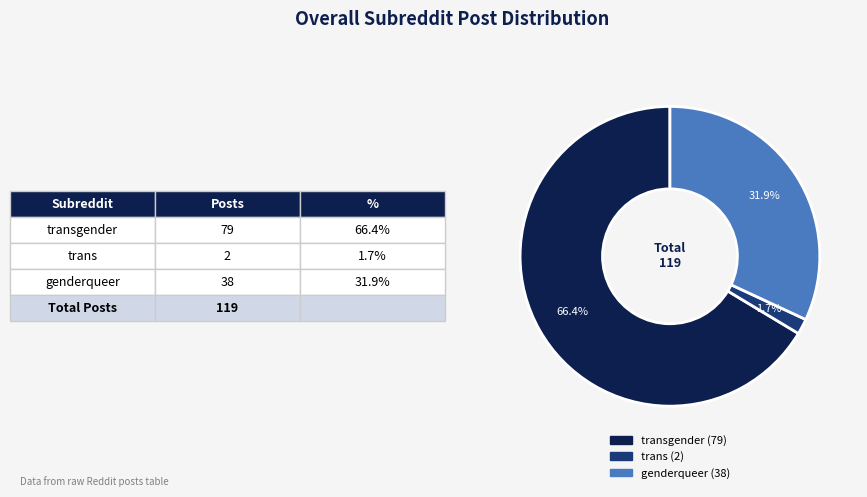

Is there a majority slice in this chart?

Yes